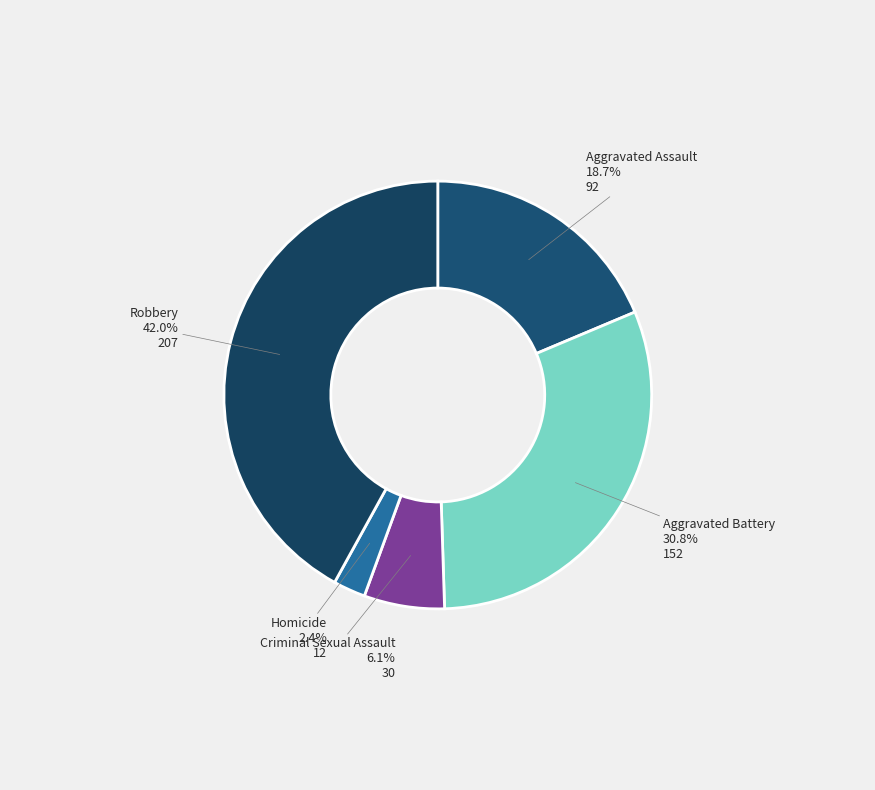

Combined, do Criminal Sexual Assault and Homicide account for over 50%?

No